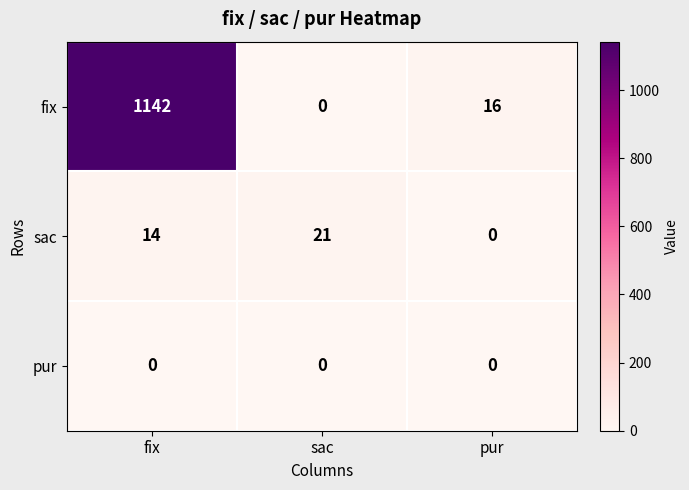

Between sac and pur, which series saw the biggest shift?

sac